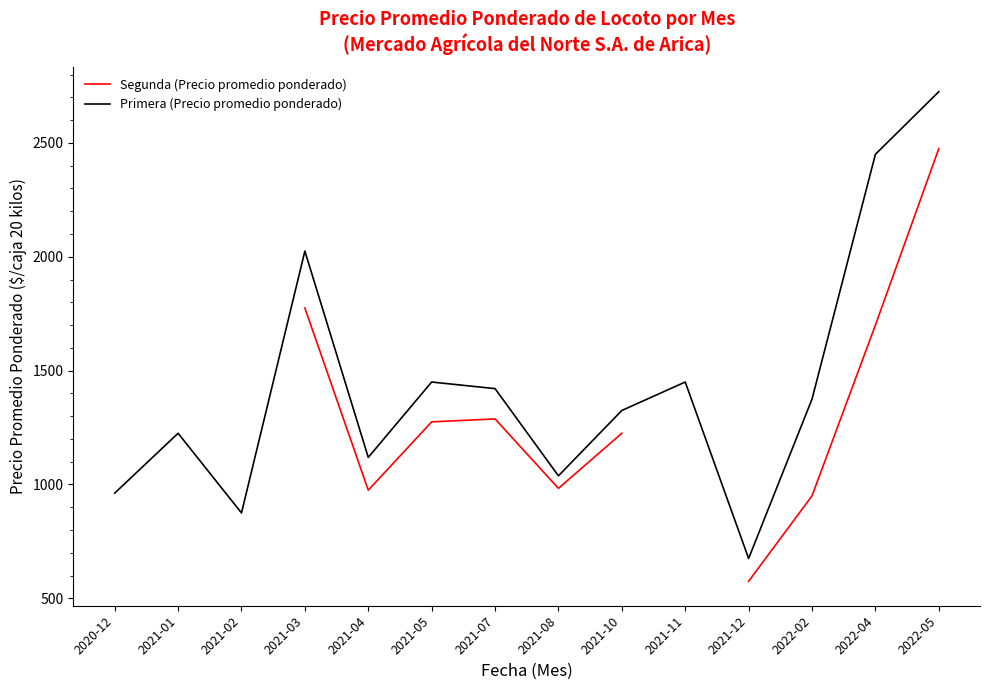

Read the Primera (Precio promedio ponderado) value at 2021-05.

1450